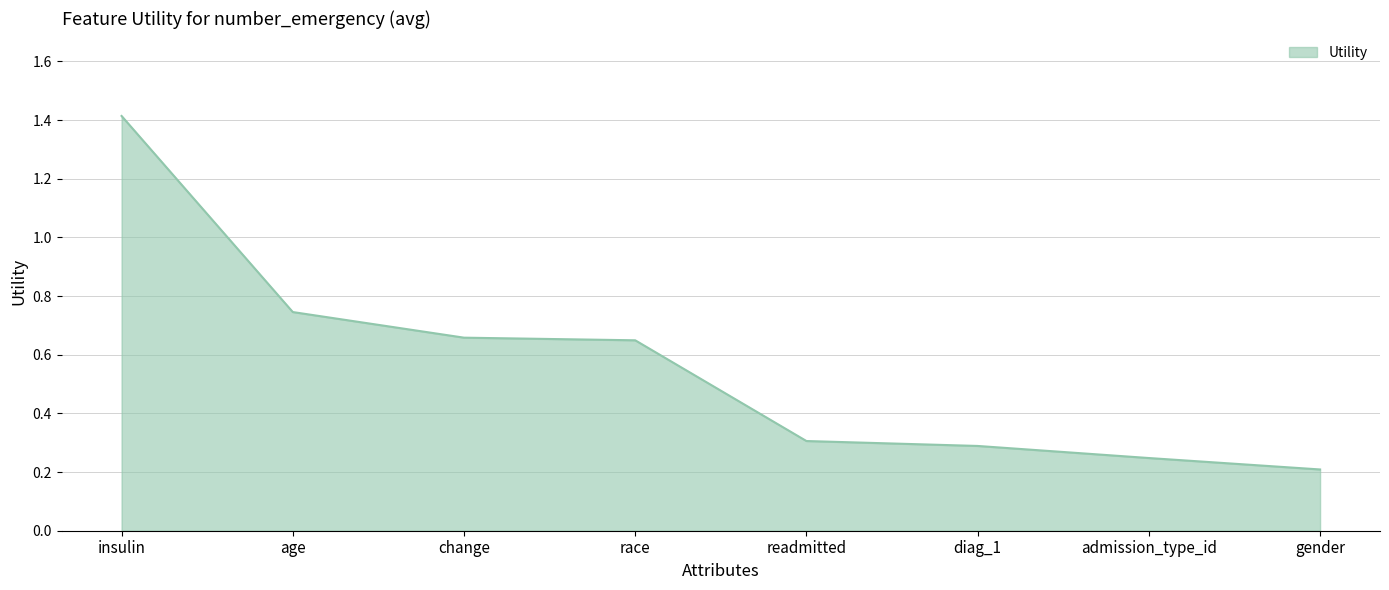

The chart shows a value of 0.2 at diag_1. True or false?

False